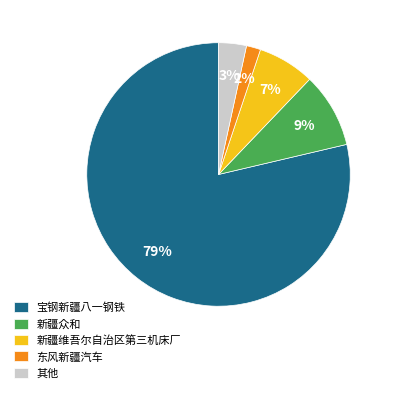

To the nearest percent, what portion does 新疆众和 represent?

9%